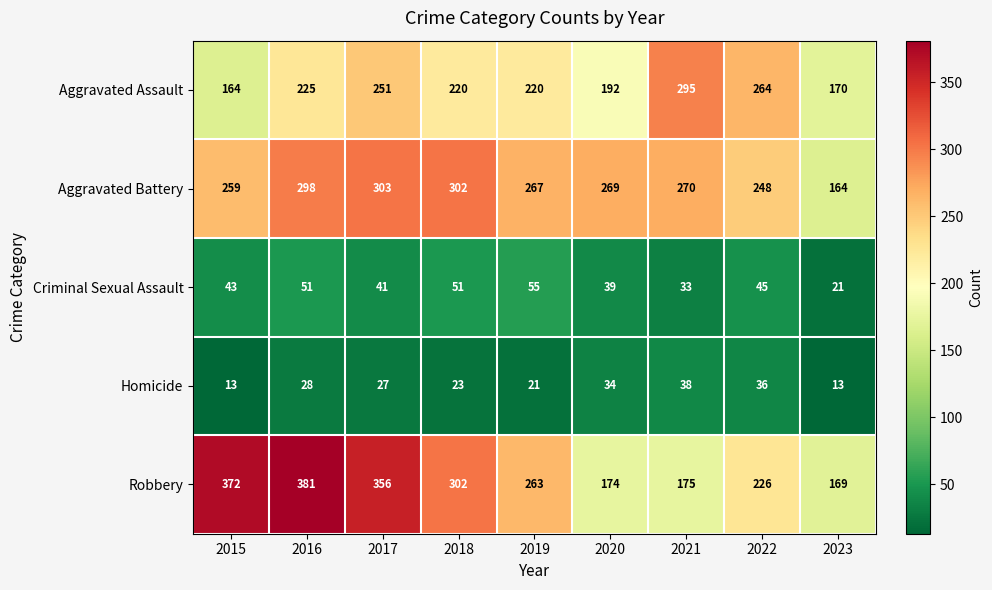

At which category is the sum across all series the highest?

2016